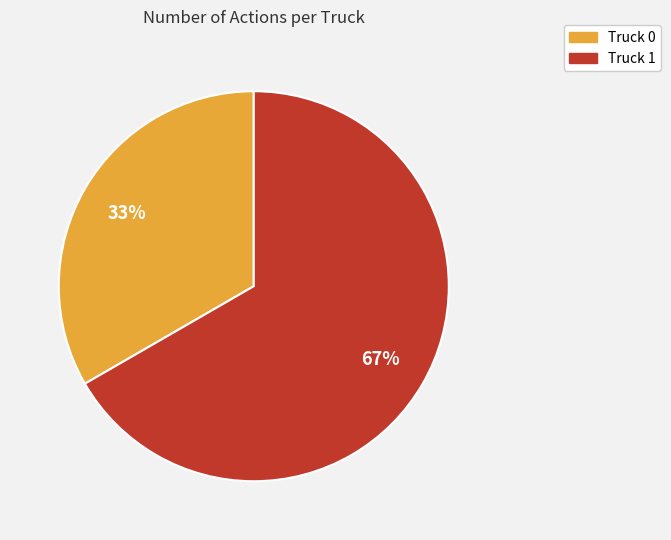

Count the number of slices in the pie.

2